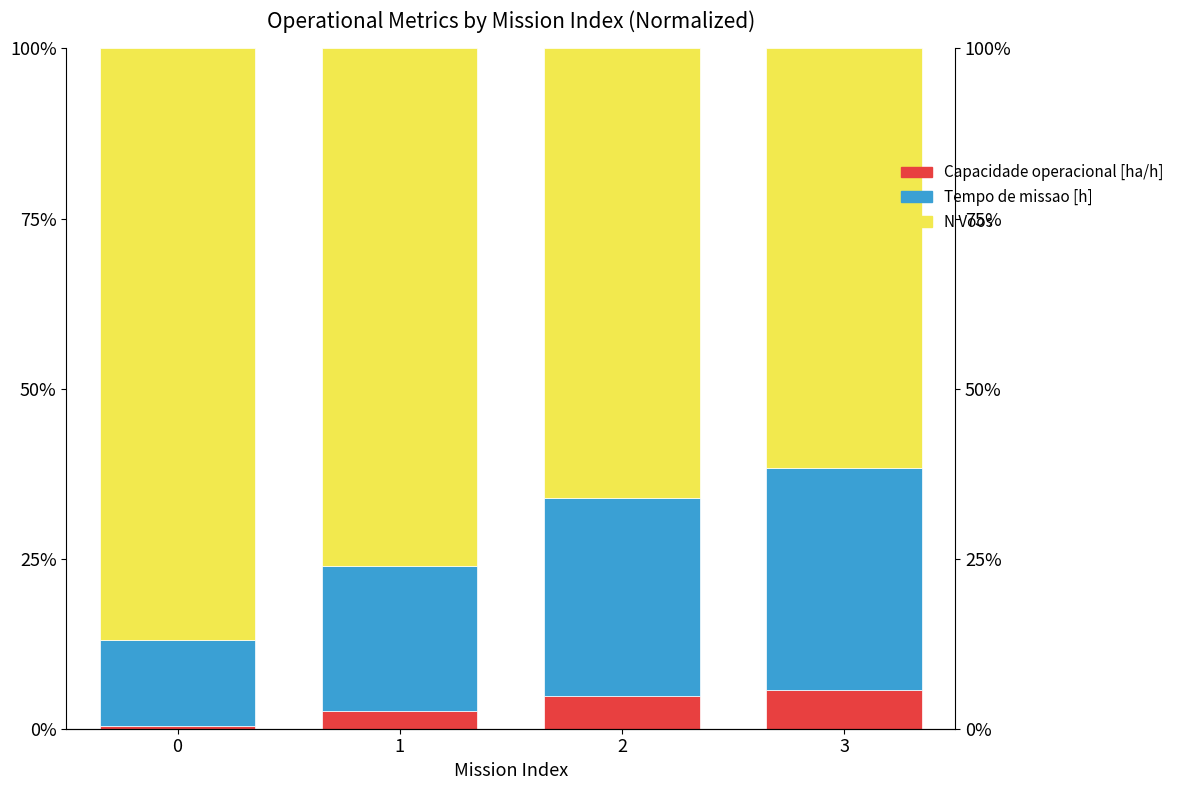

How many values in the Tempo de missao [h] series exceed 29?

2